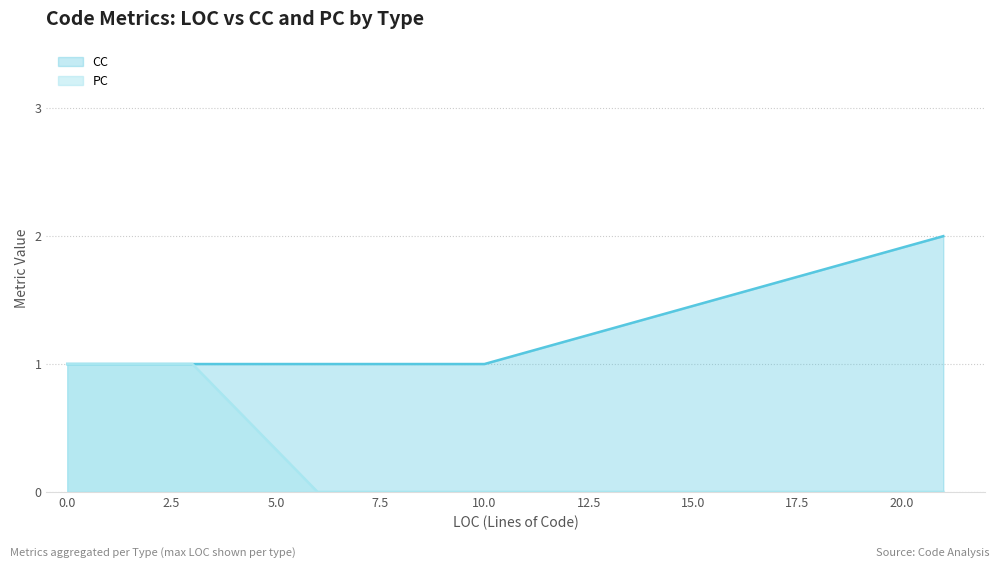

What is the greatest value displayed?

2